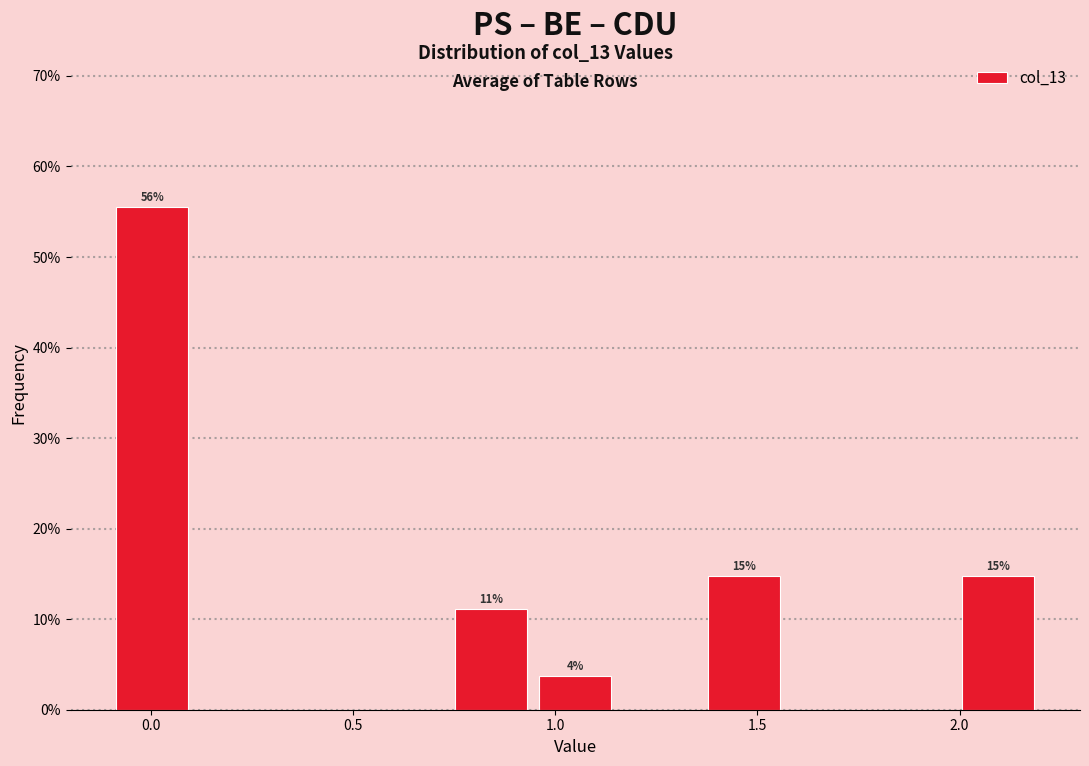

Which range on the x-axis has the tallest bar?

-0.10 to 0.10